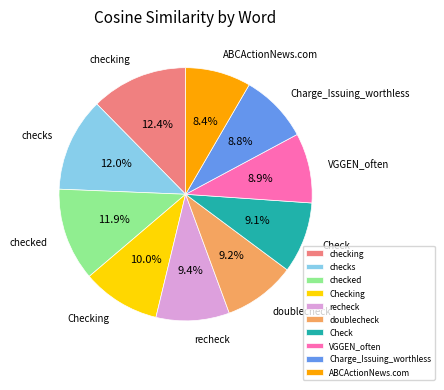

Does checking account for over 50% of the chart?

No